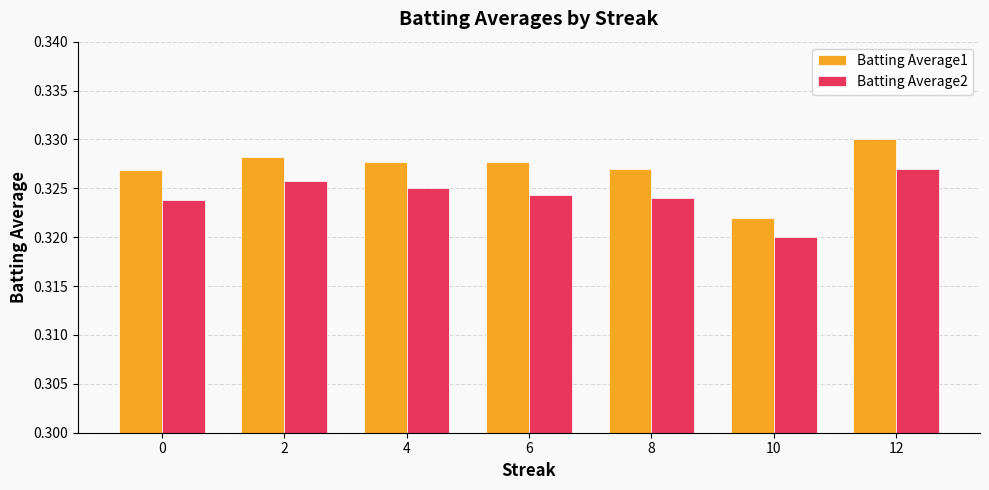

Count the Batting Average1 values in the range 0 to 1.

7